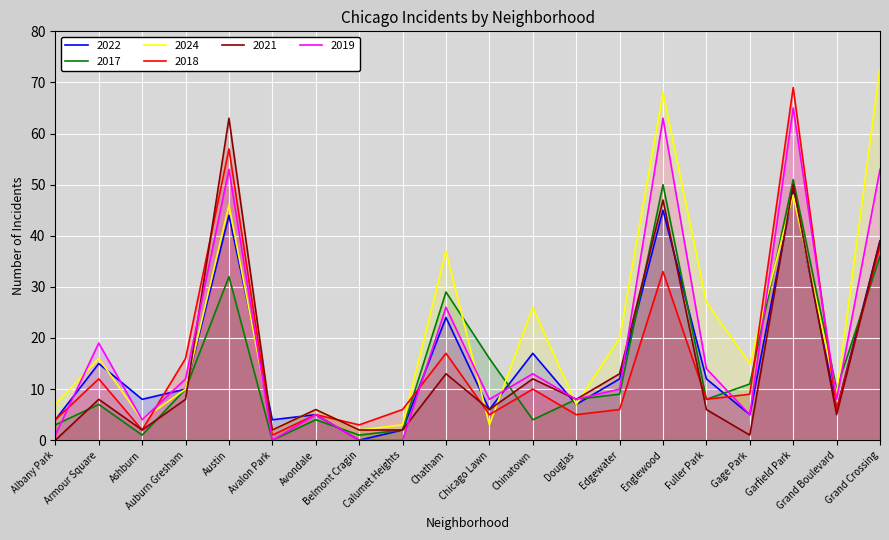

What is the value of the 2017 point at the 5th from the left?

32